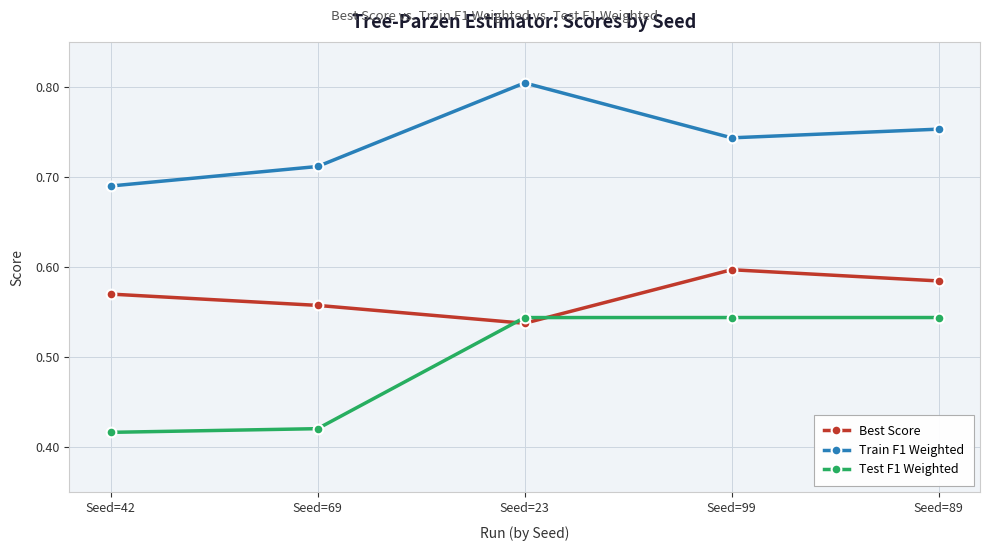

What is the label of the 5th point from the right?

Seed=42